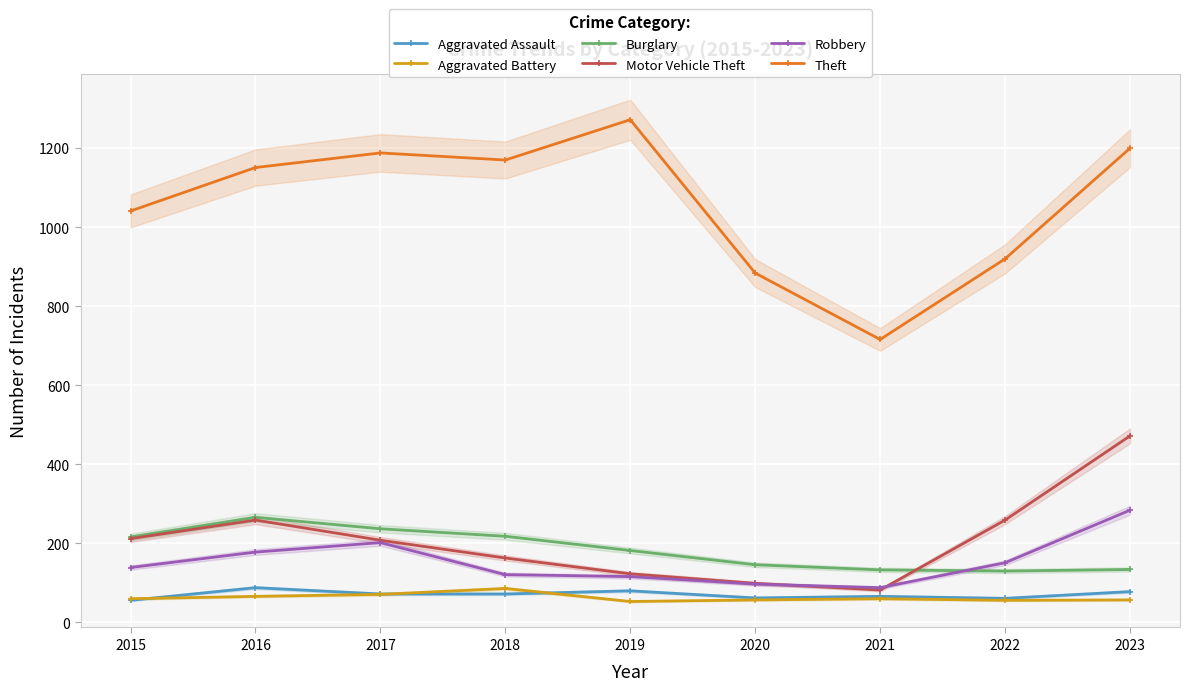

How many interior local valleys does the Theft series have?

2